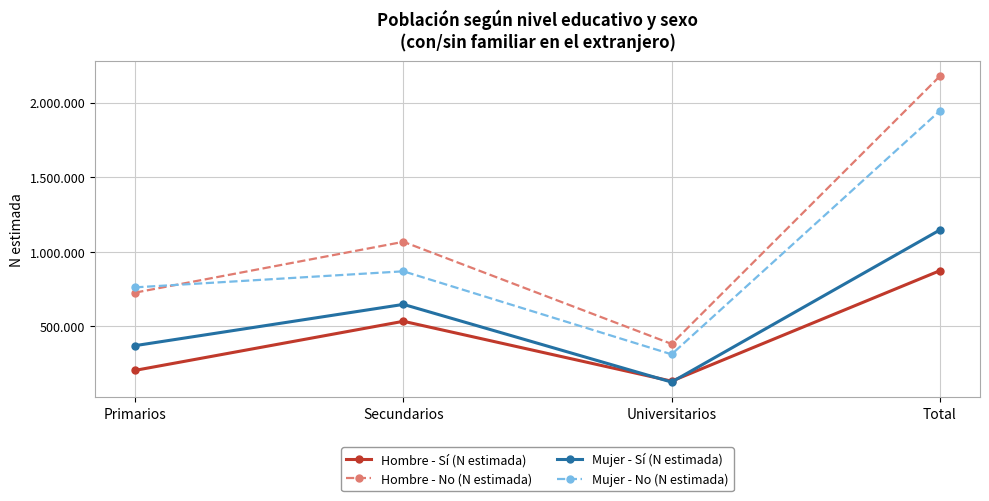

At which category is the sum across all series the highest?

Total